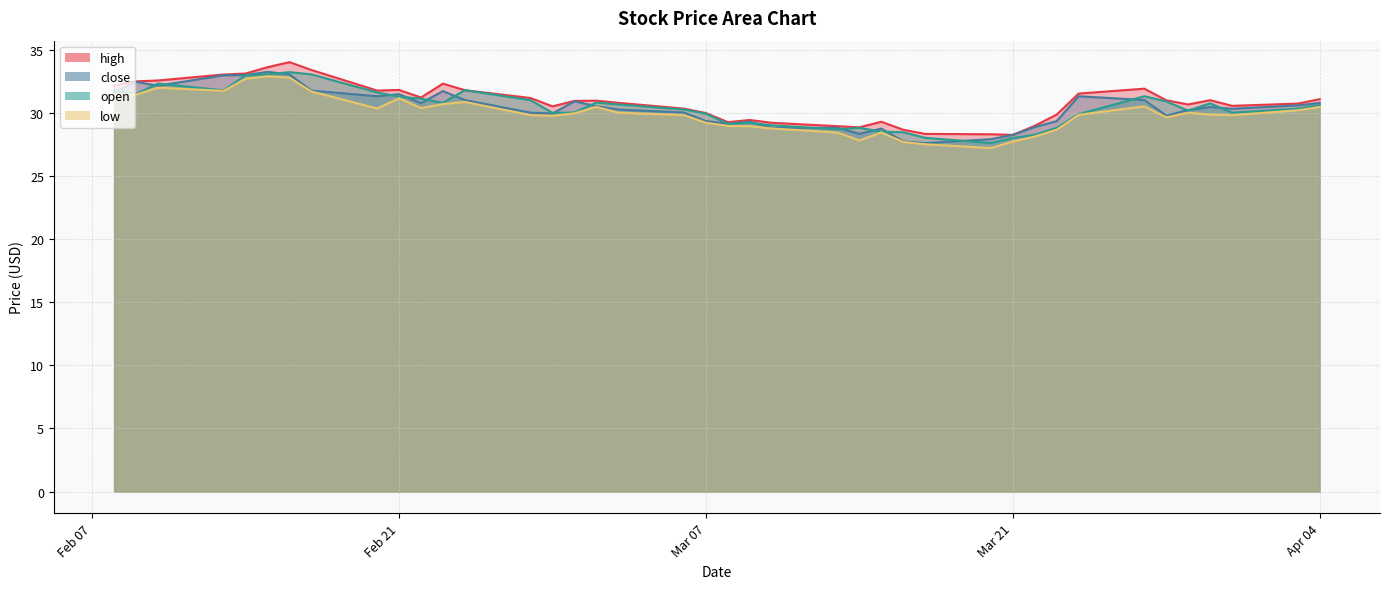

How many interior local valleys does the open series have?

9